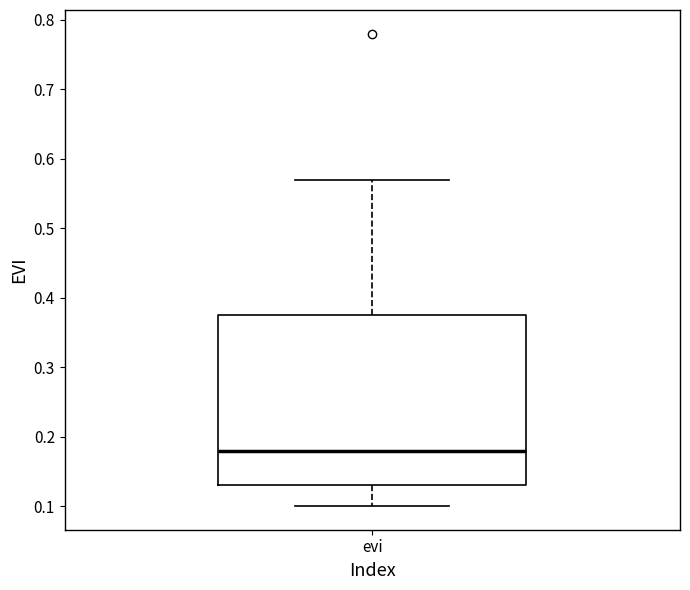

Read this box plot against the y-axis: the position of the median line, the range covered by the box, and the ends of both whiskers. The values are not printed on the chart, so give them approximately, as read against the axis.

median 0.18, box 0.13 to 0.38, whiskers 0.10 to 0.57